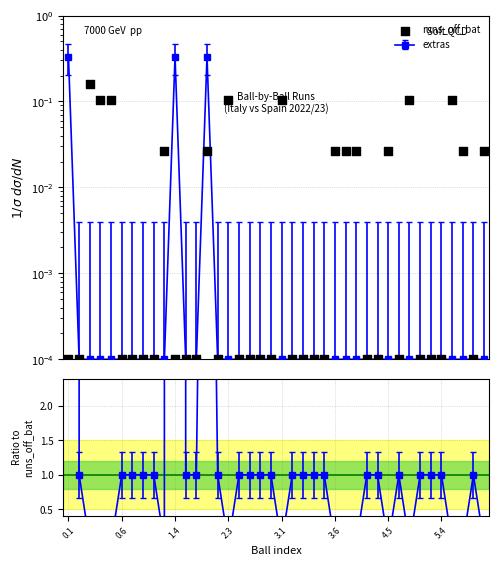

Between 14 and 12, which is larger?

14